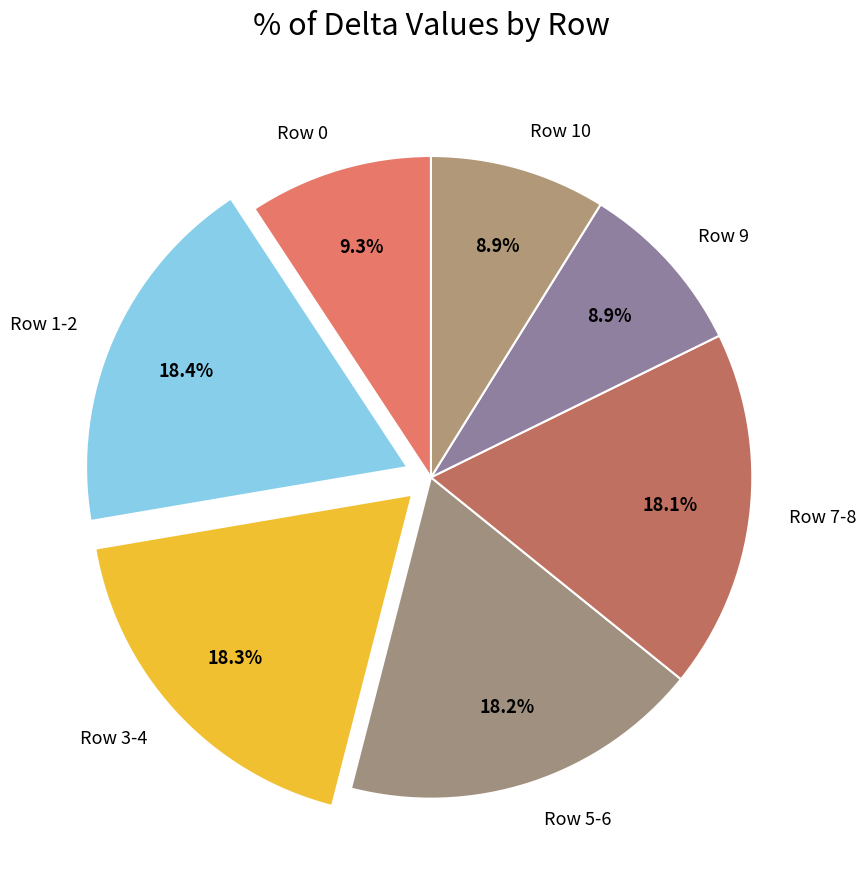

What percentage do Row 10 and Row 1-2 together represent?

27.3%